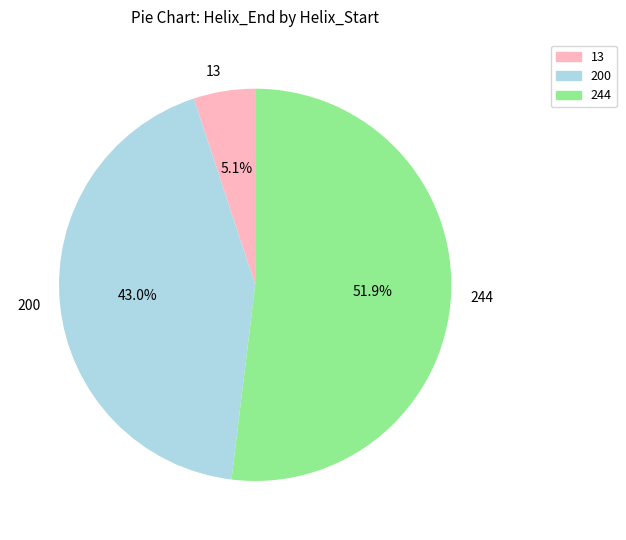

Which slice is the smallest?

13